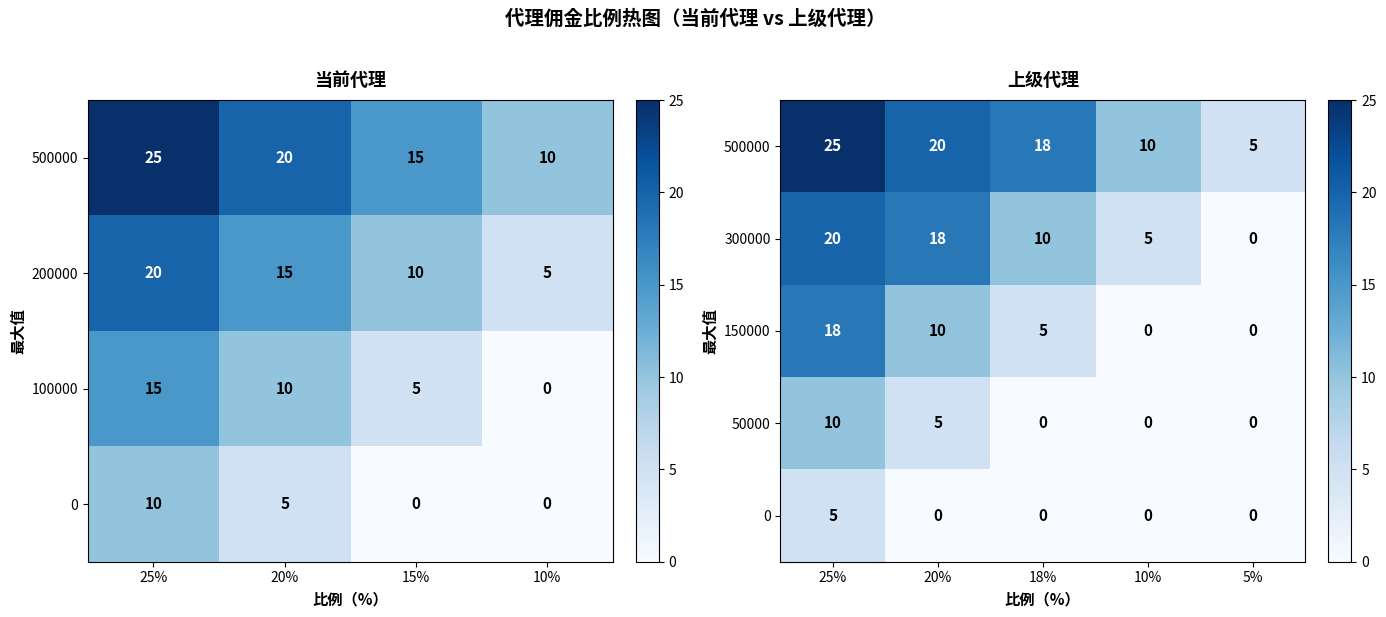

What is the total value across all series at 20%?

53